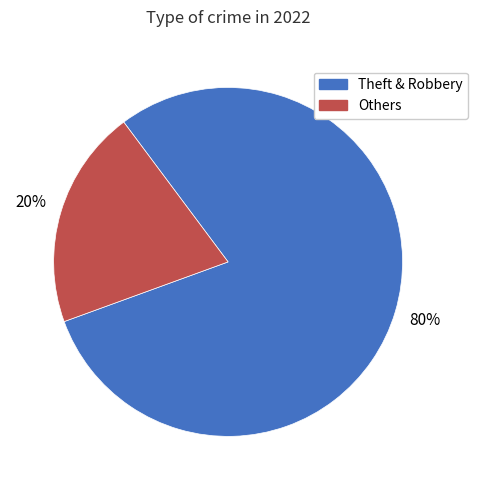

Does any single category account for the majority?

Yes